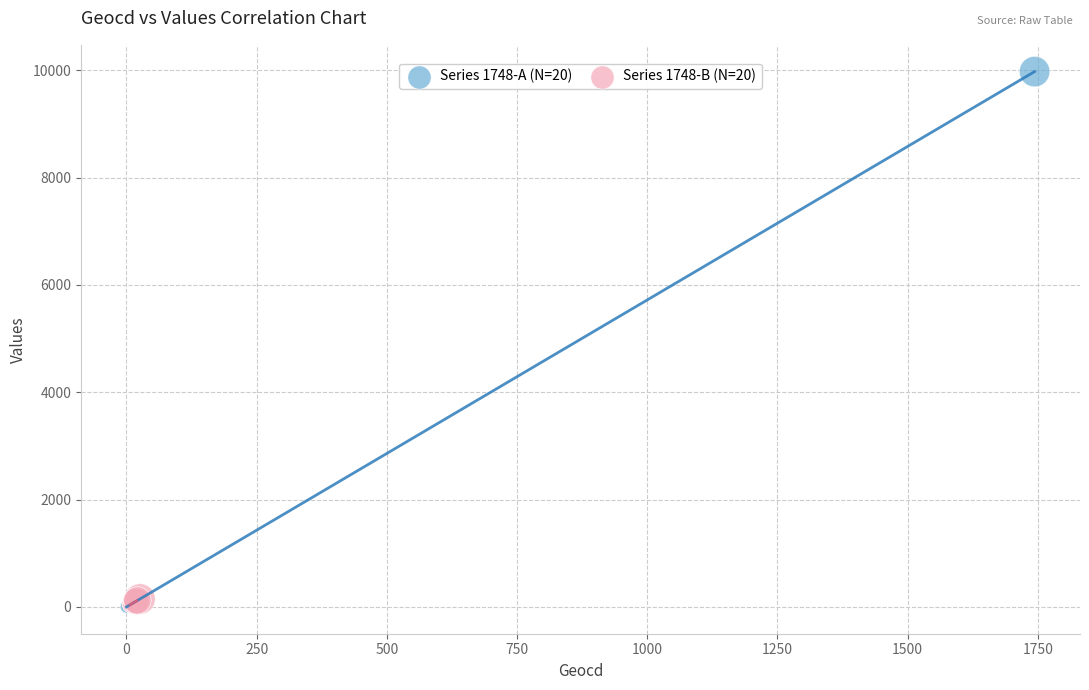

Which series has the widest spread of Y values?

Series 1748-A (N=20)